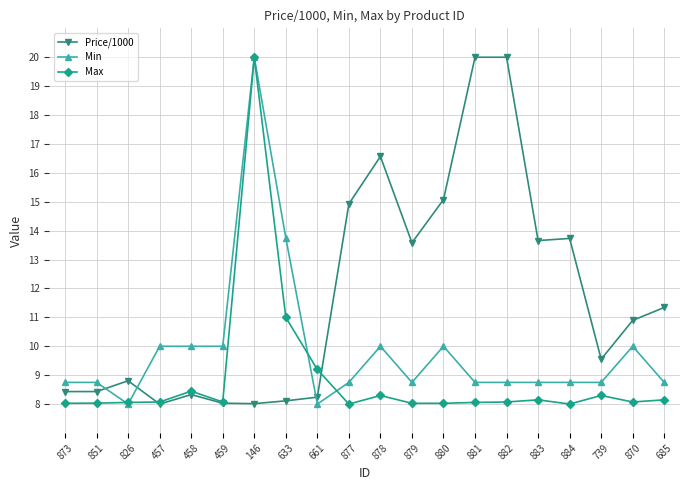

Rank the series at 877 from lowest to highest value.

Max, Min, Price/1000